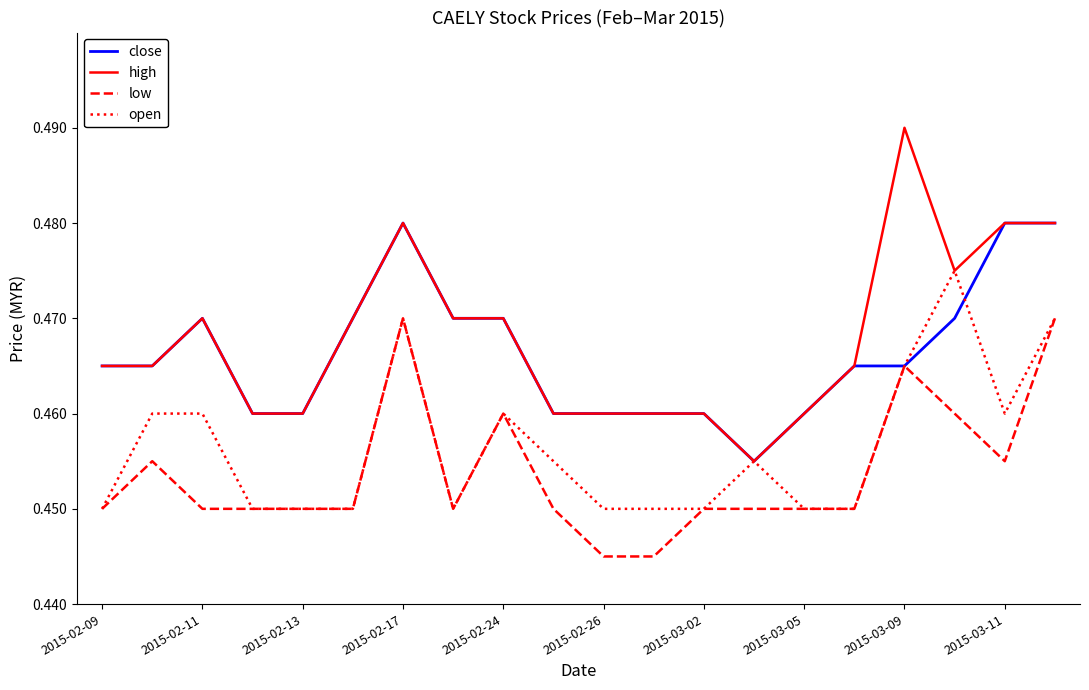

List the series in order of their peak value, lowest first.

low, open, close, high